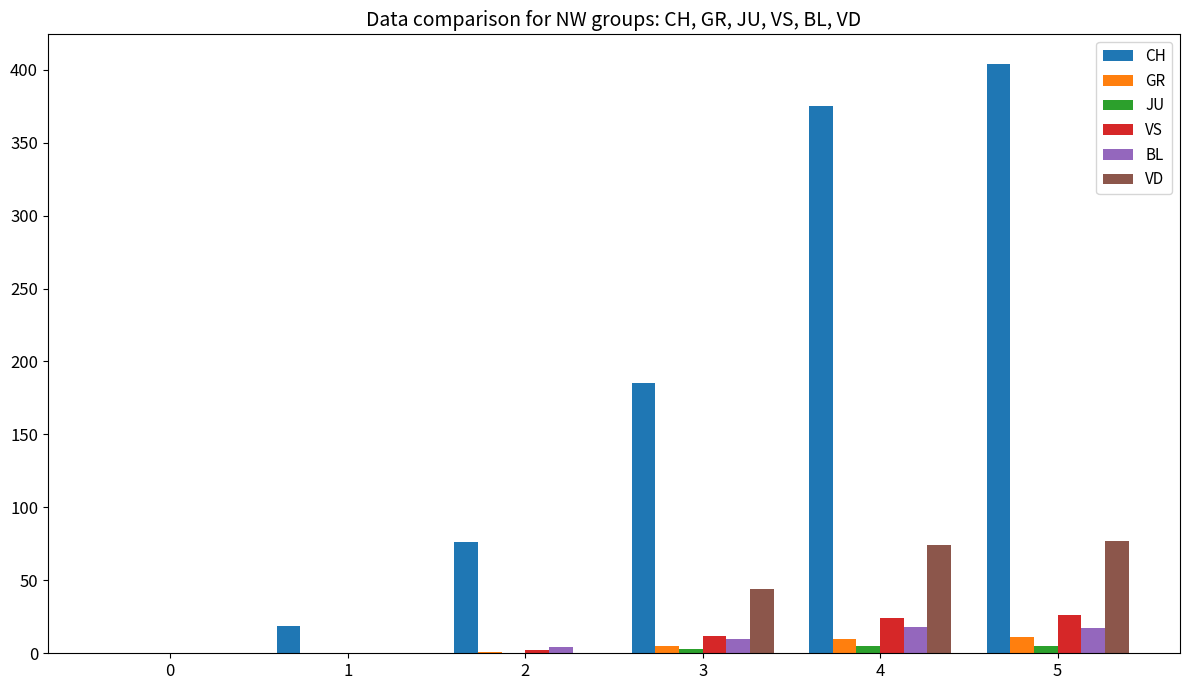

Which series has the largest total across all categories?

CH